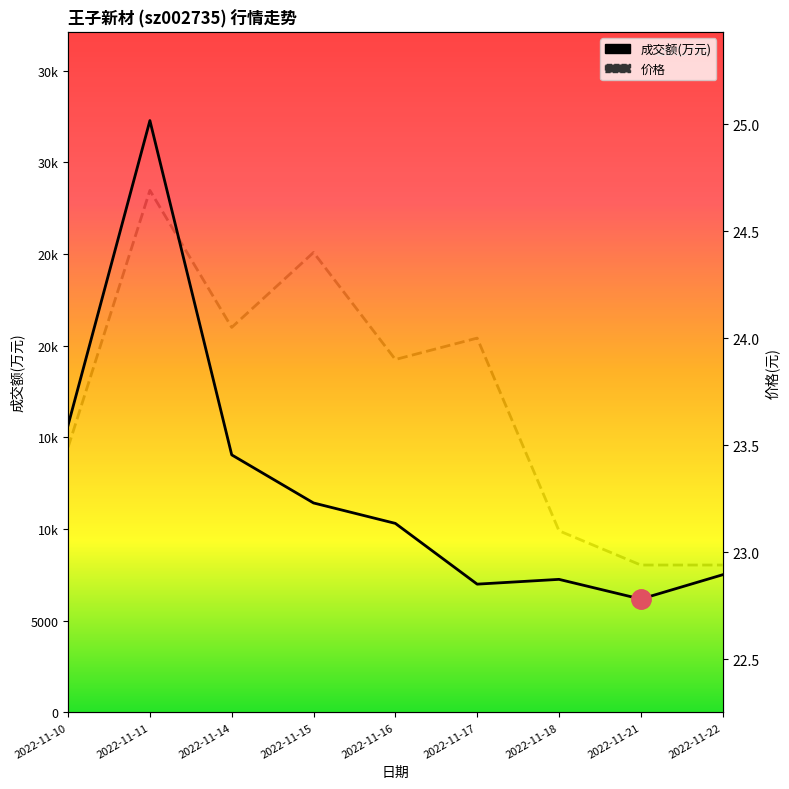

Reading right to left, what are all the values shown in this chart?

成交额(万元): 2022-11-22=7506.0	2022-11-21=6180.0	2022-11-18=7255.0	2022-11-17=6994.0	2022-11-16=10308.0	2022-11-15=11422.0	2022-11-14=14045.0	2022-11-11=32279.0	2022-11-10=15666.0
价格: 2022-11-22=22.9	2022-11-21=22.9	2022-11-18=23.1	2022-11-17=24.0	2022-11-16=23.9	2022-11-15=24.4	2022-11-14=24.1	2022-11-11=24.7	2022-11-10=23.5